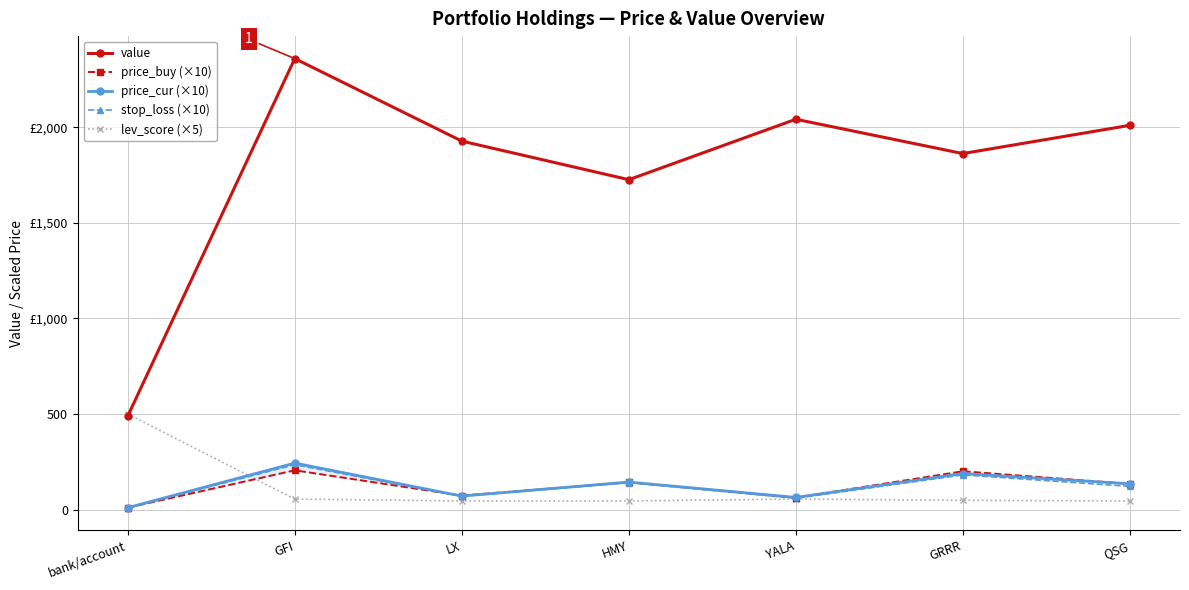

At which category is the sum across all series the highest?

GFI